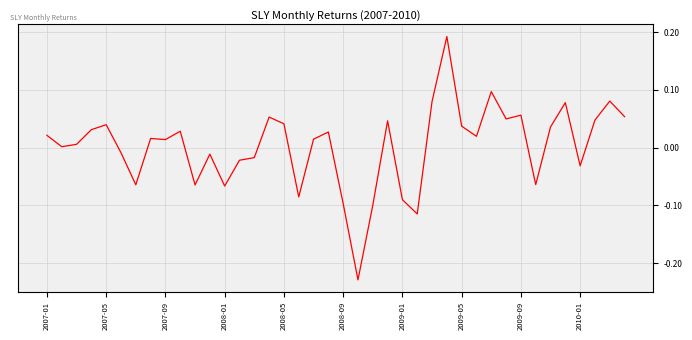

What is the difference between the maximum and minimum values?

0.4